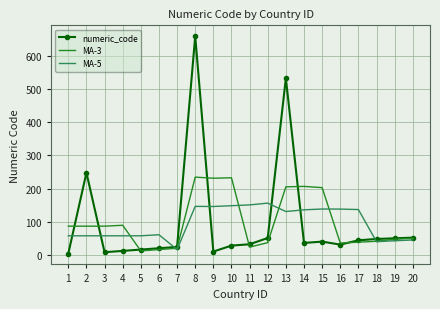

What is the greatest value displayed?

660.0